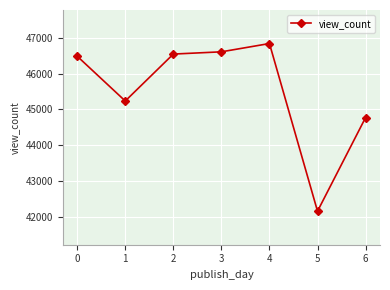

At which category does the data reach its first local valley?

1